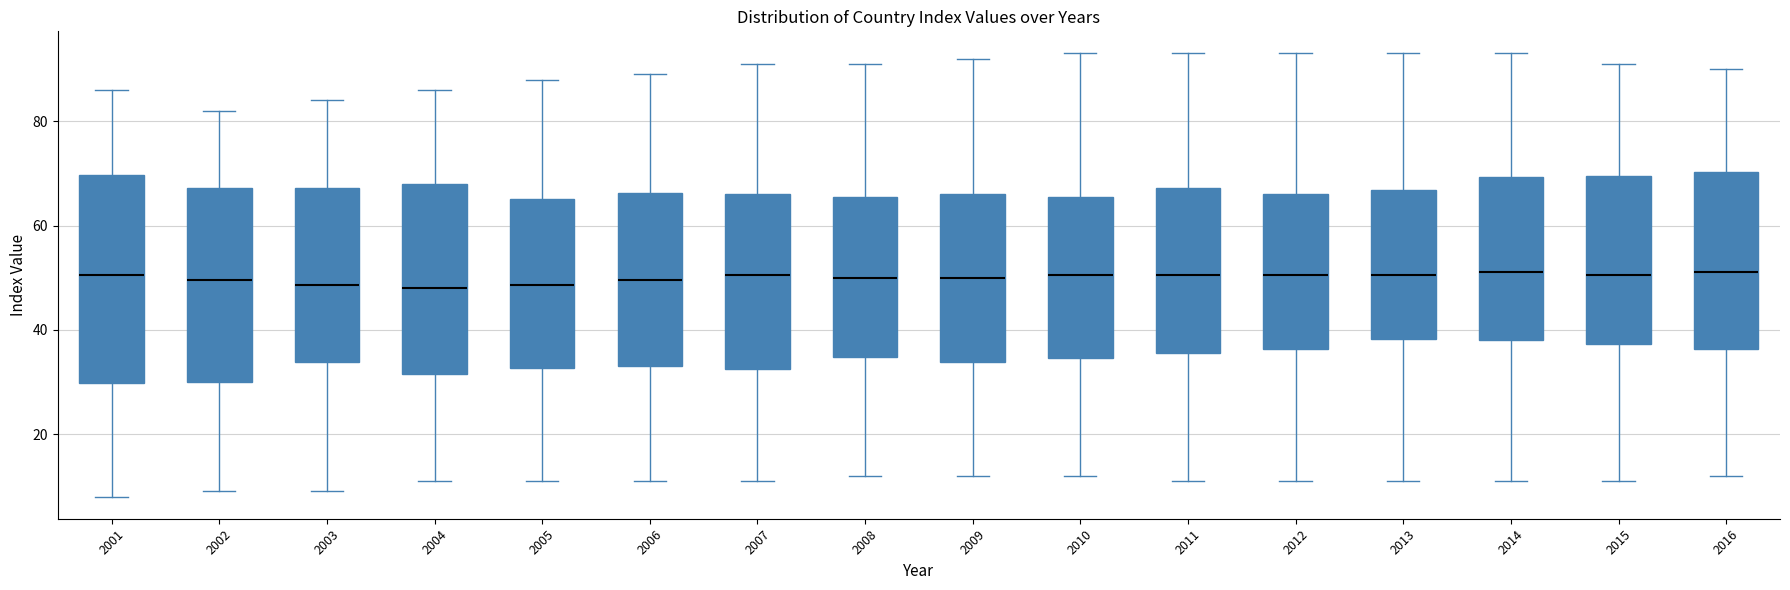

Where does the upper whisker of the box at x = 2007 end on the y-axis? The values are not printed on the chart, so give them approximately, as read against the axis.

92